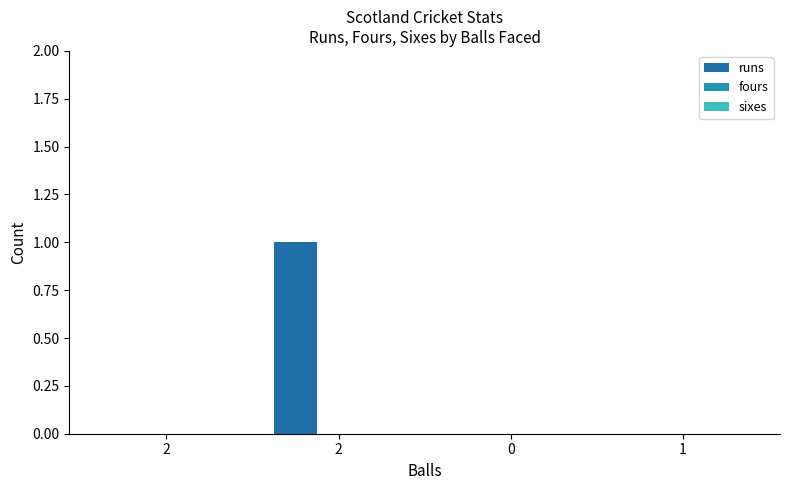

What is the label of the 4th bar from the left?

1